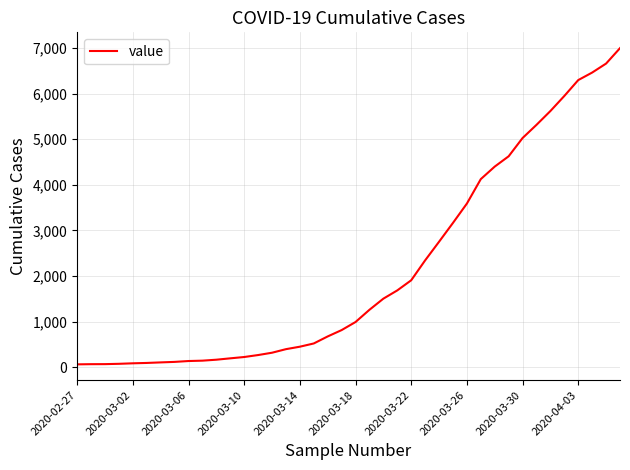

What is the greatest value displayed?

6994